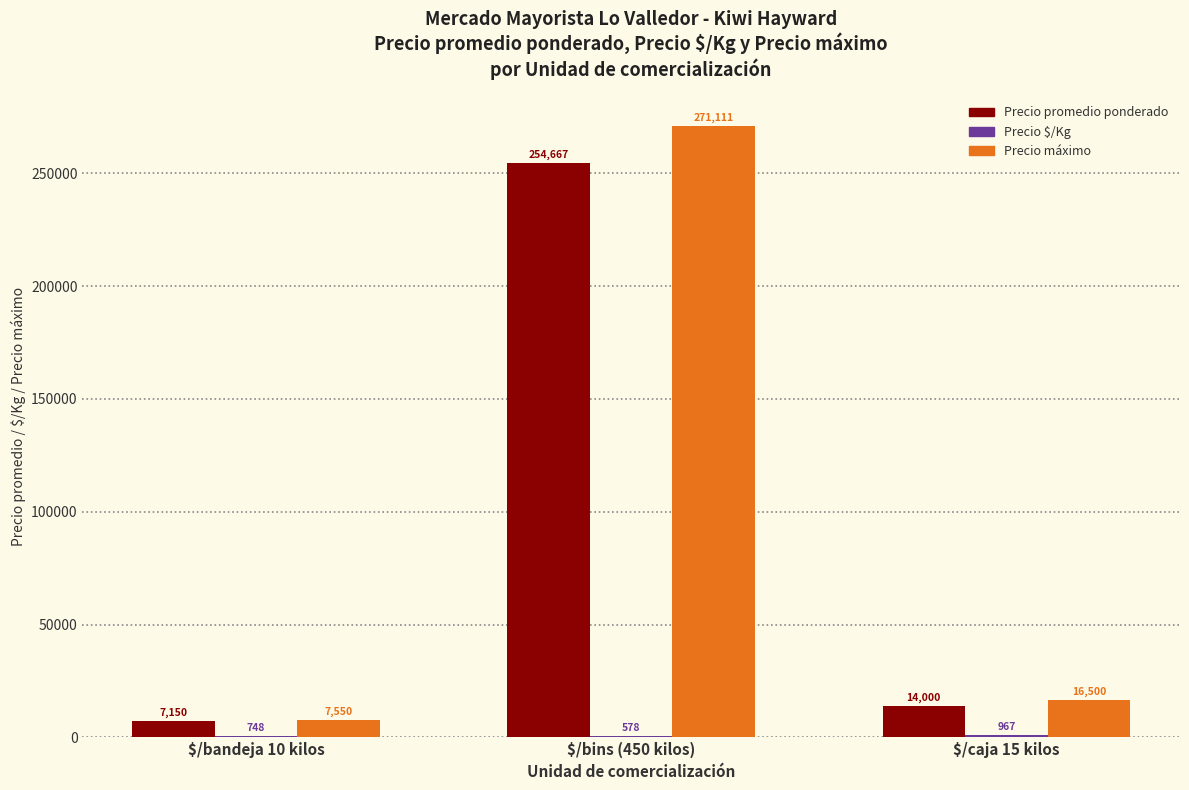

Is it true that Precio máximo equals 16500 at $/caja 15 kilos?

True